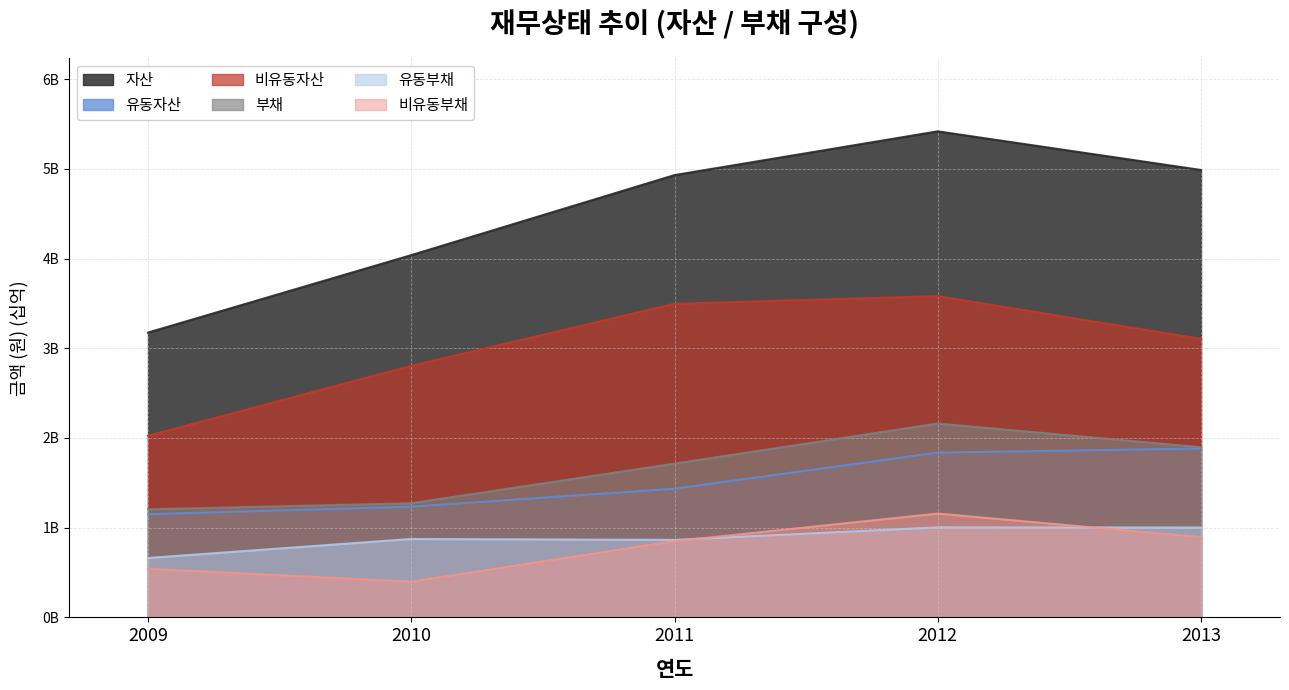

Reading left to right, extract all data points from this chart.

자산: 2009=3.2	2010=4.0	2011=4.9	2012=5.4	2013=5.0
유동자산: 2009=1.2	2010=1.2	2011=1.4	2012=1.8	2013=1.9
비유동자산: 2009=2.0	2010=2.8	2011=3.5	2012=3.6	2013=3.1
부채: 2009=1.2	2010=1.3	2011=1.7	2012=2.2	2013=1.9
유동부채: 2009=0.7	2010=0.9	2011=0.9	2012=1.0	2013=1.0
비유동부채: 2009=0.5	2010=0.4	2011=0.9	2012=1.2	2013=0.9